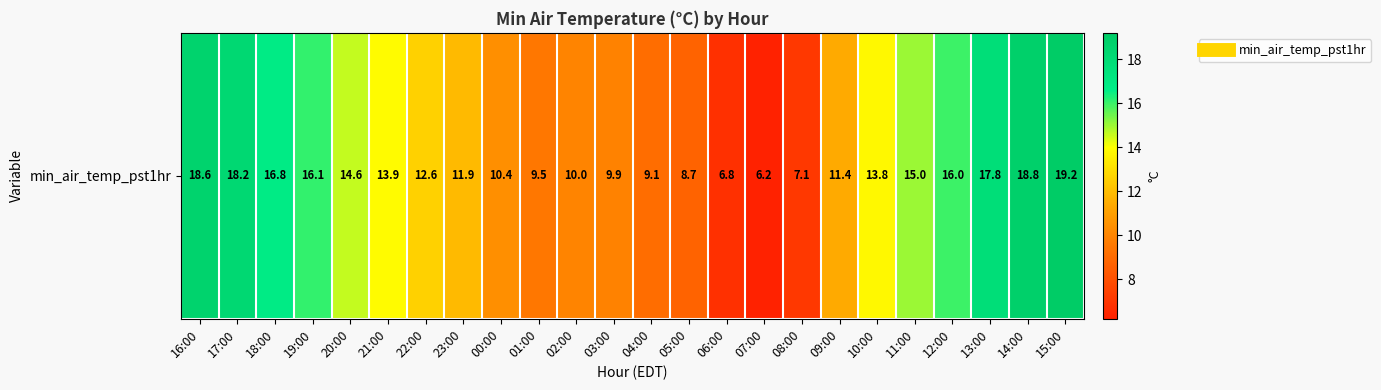

What is the change in value from 01:00 to 13:00?

+8.3